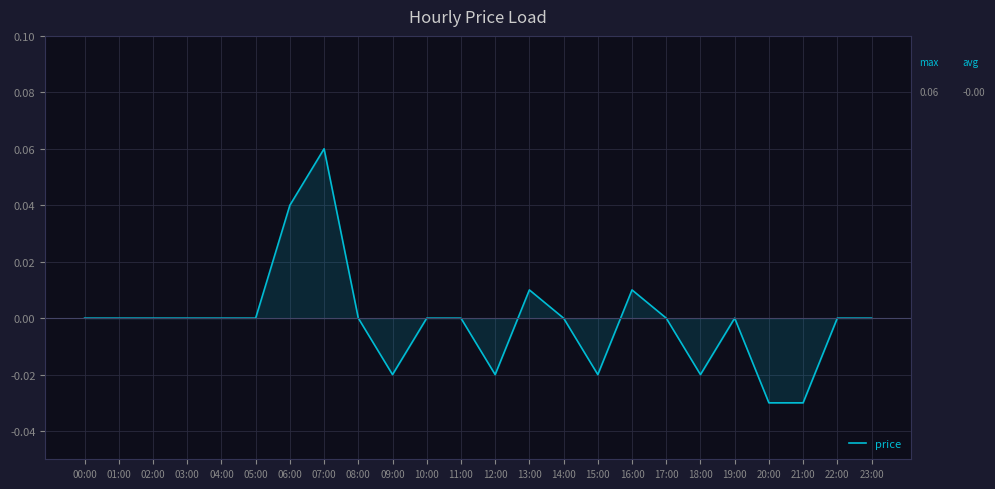

How many lines are shown in the chart?

1